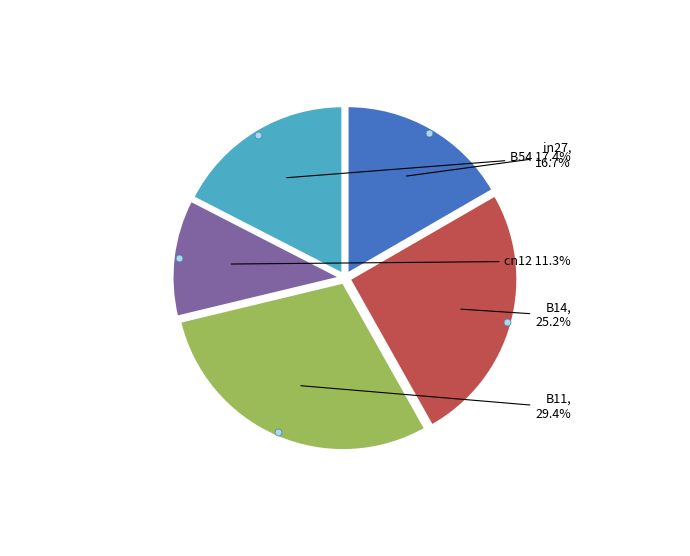

Is there any slice that represents more than half of the pie?

No